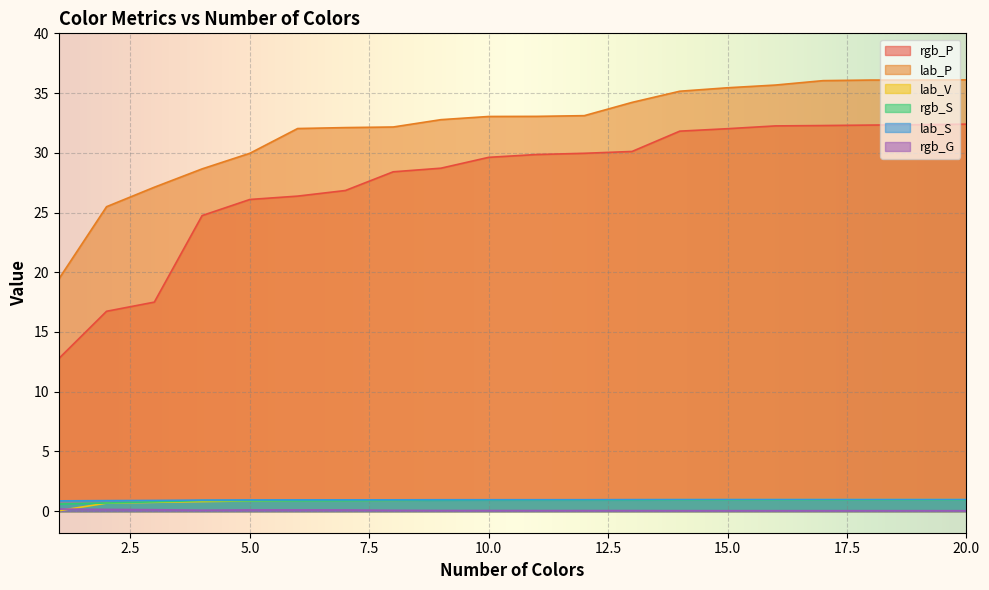

Rank the series at 18 from highest to lowest value.

lab_P, rgb_P, lab_S, lab_V, rgb_S, rgb_G